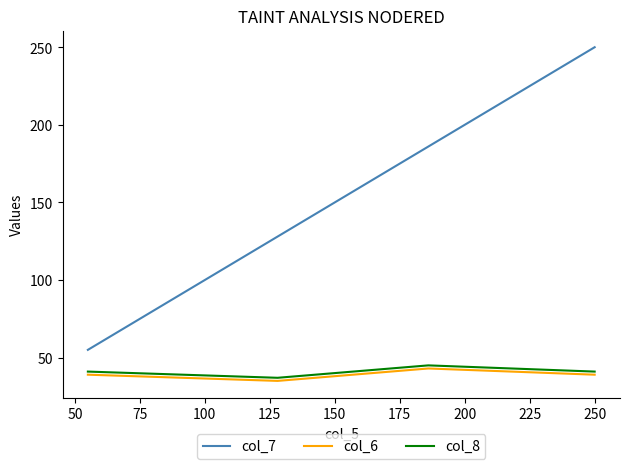

True or false: col_6 and col_7 cross at least once.

False